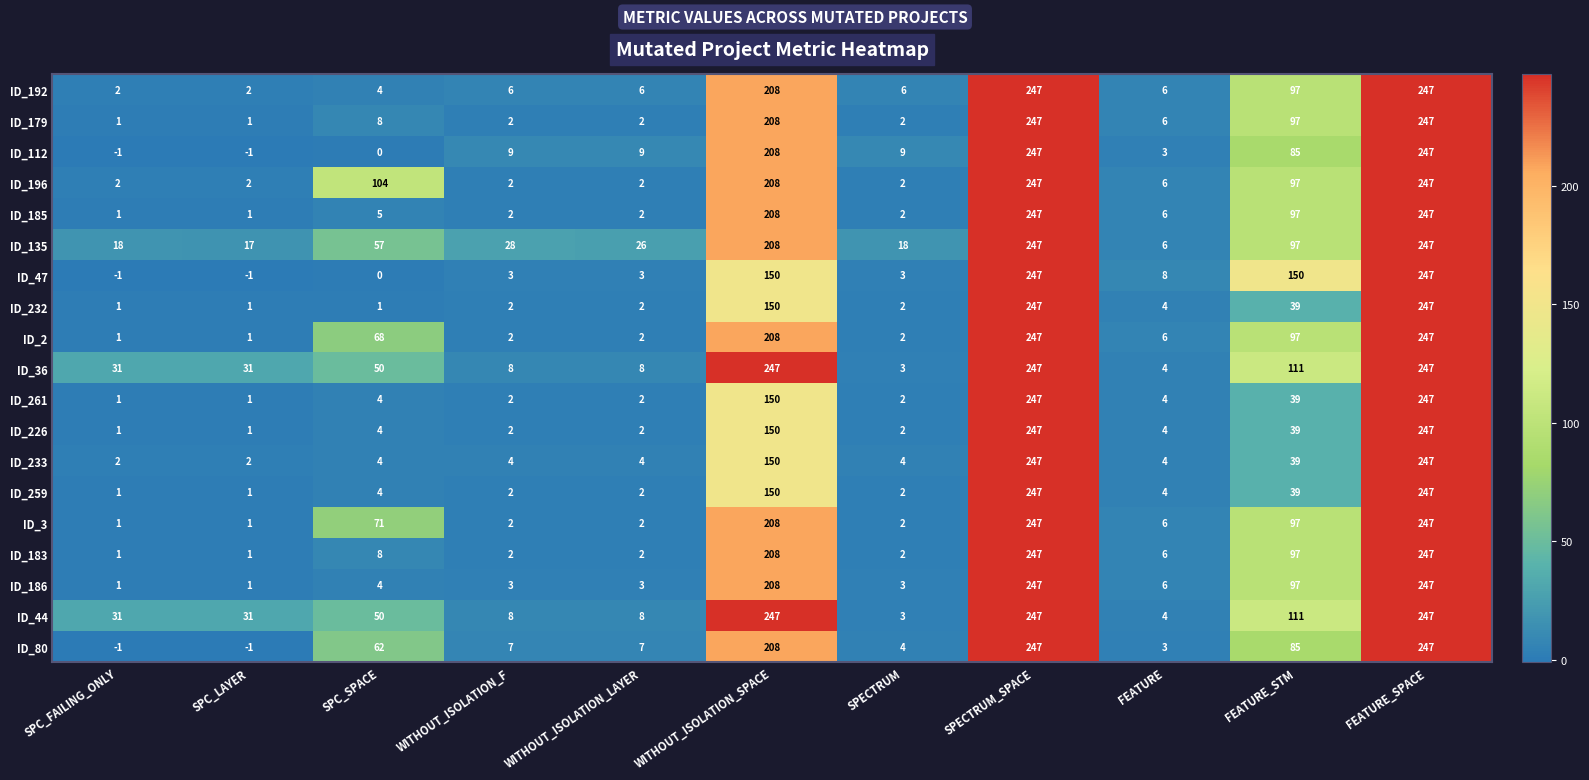

At how many categories does at least one series exceed 65?

5